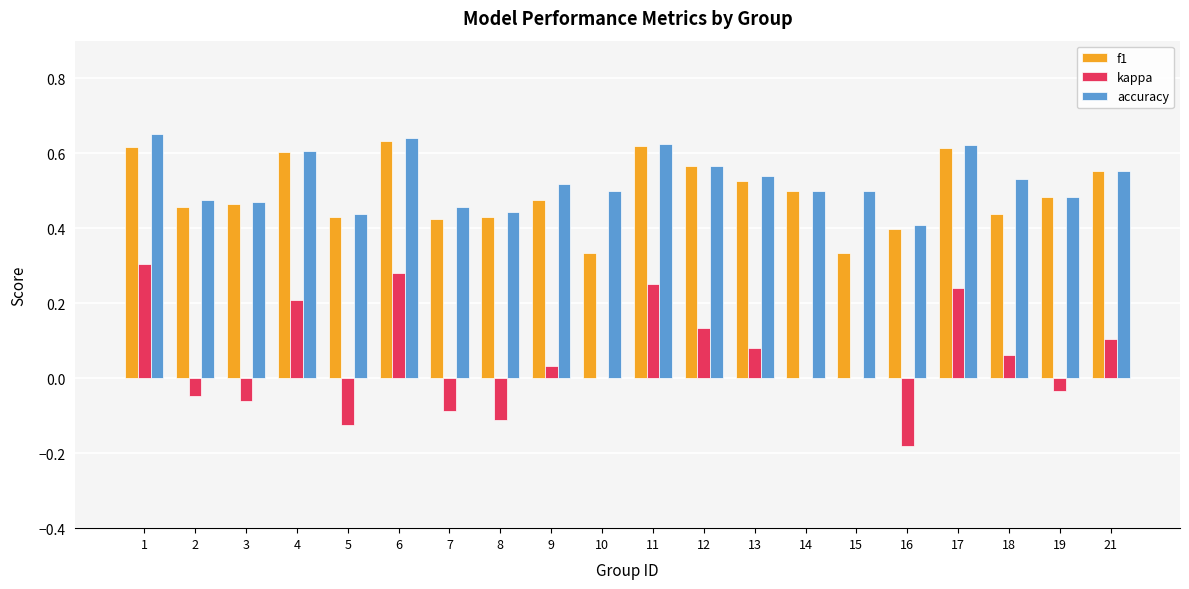

Which series has the largest range (max minus min)?

kappa